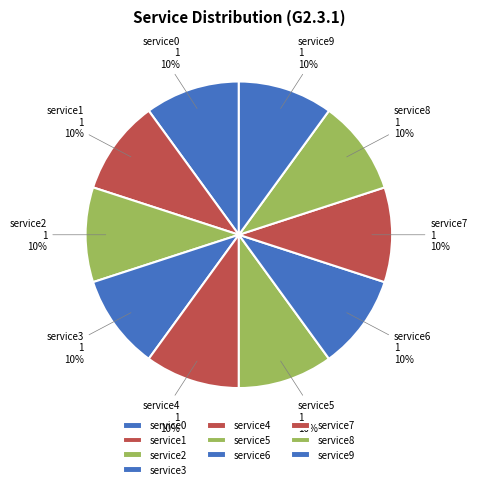

Between service5 and service4, which is larger?

service5